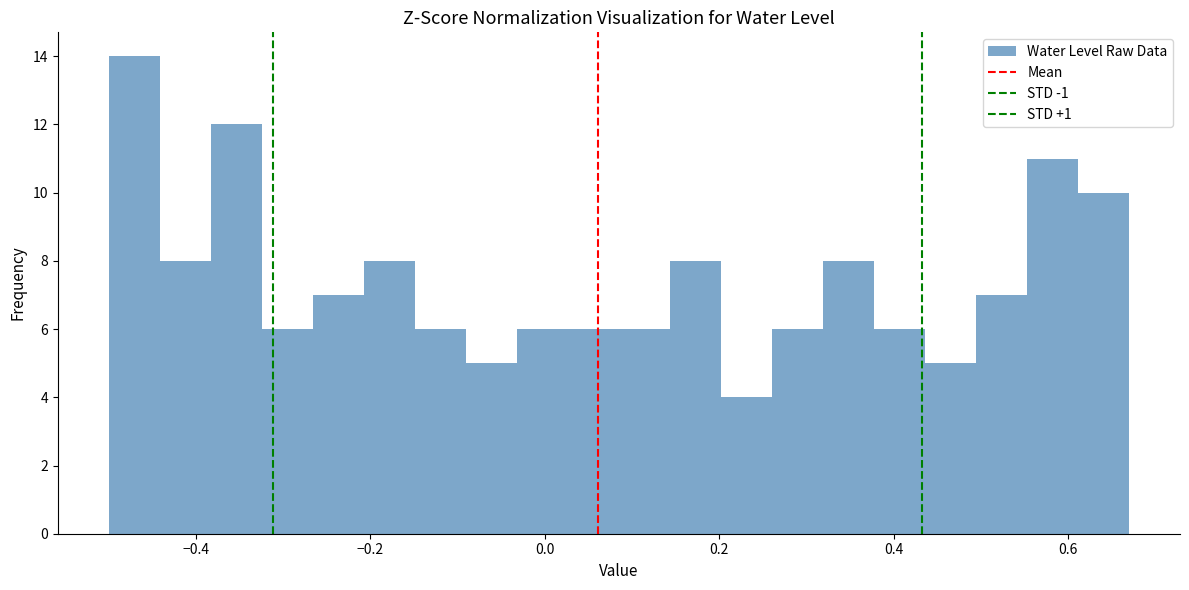

Around what value on the x-axis is the tallest bar? Give the approximate position of its centre, as read against the axis.

-0.48